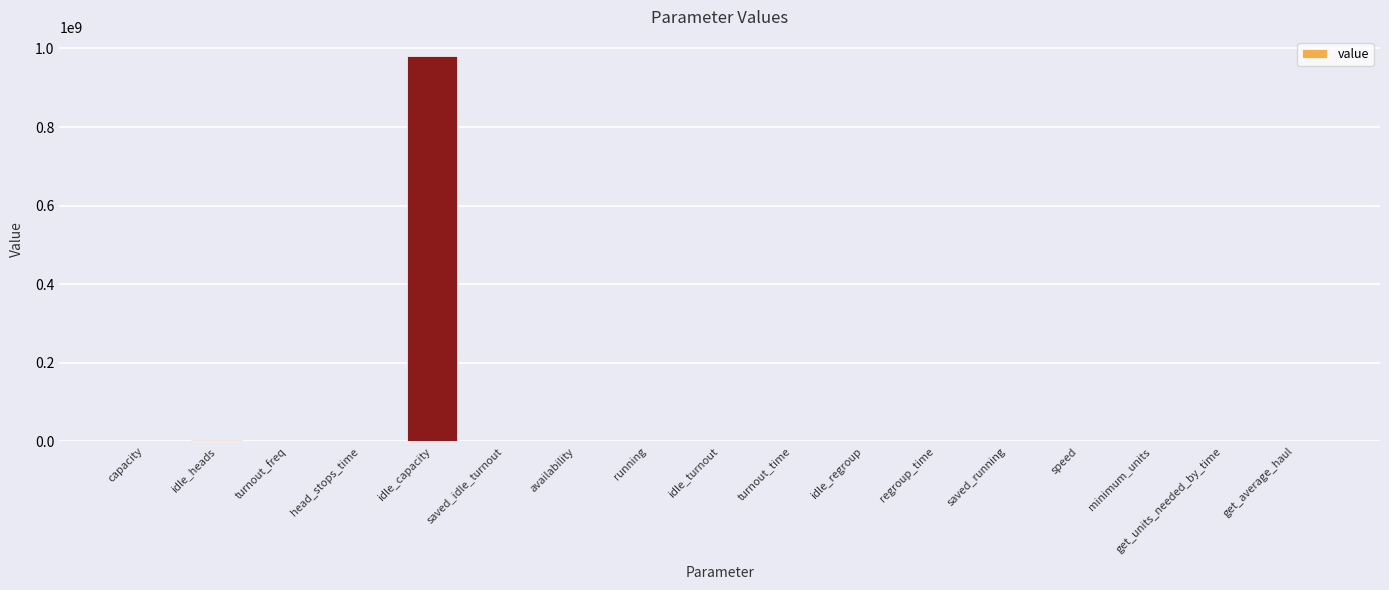

What is the sum of all values?

990270770.7